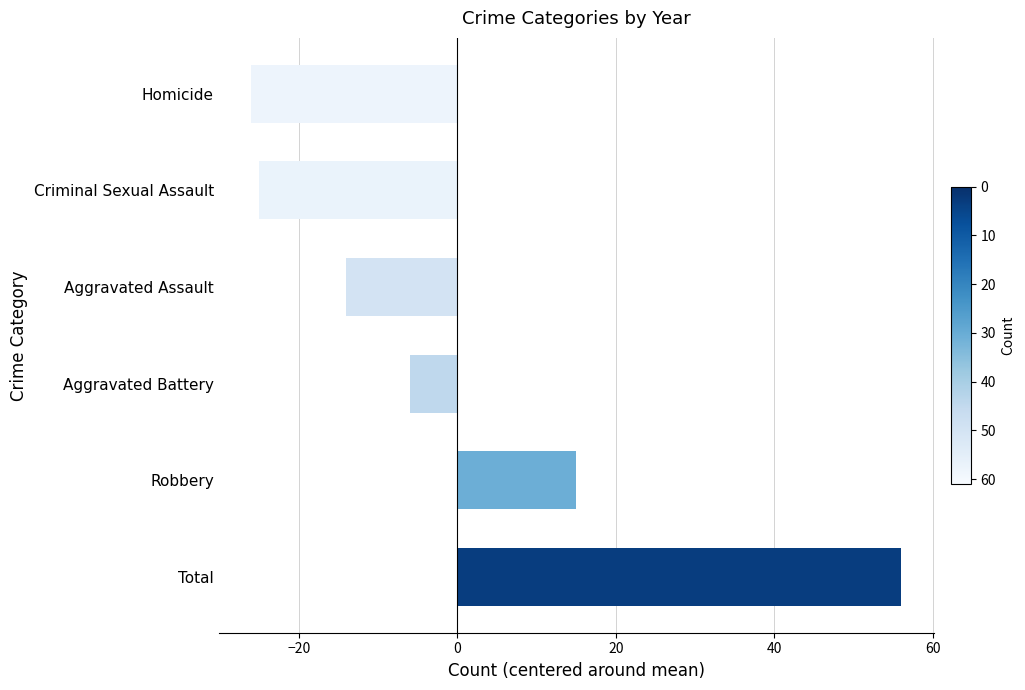

What is the smallest value displayed?

-26